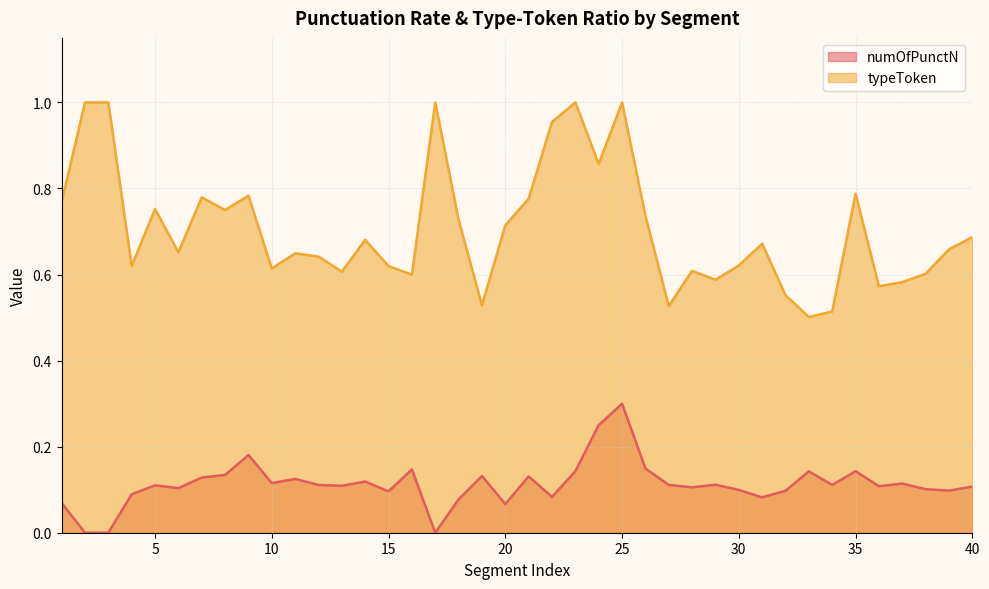

In numOfPunctN, how many points are higher than both neighbors (excluding endpoints)?

12